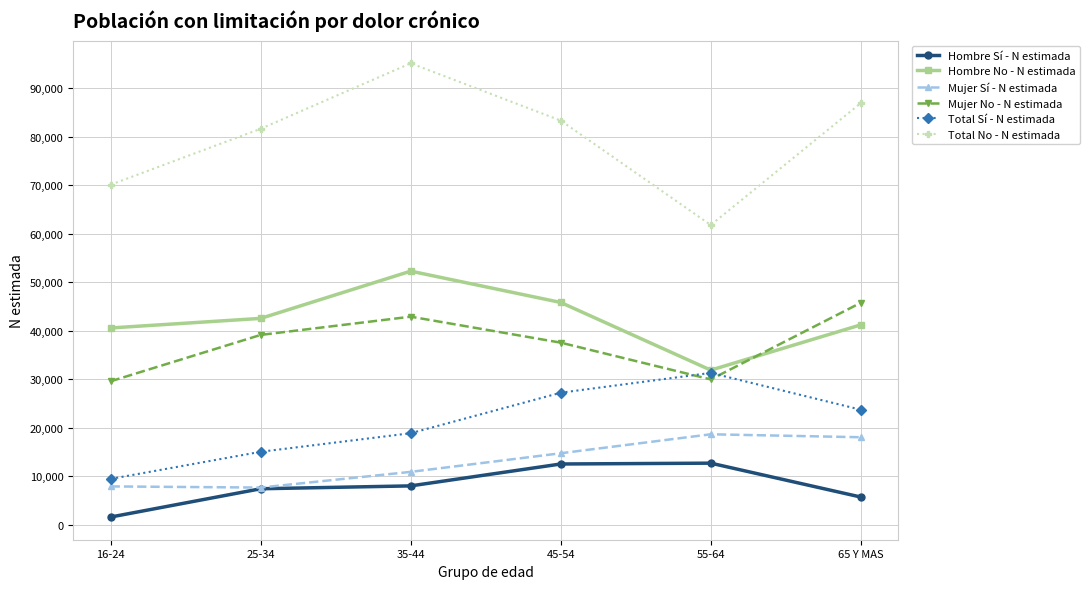

The value of Mujer No - N estimada at 55-64 is 29916. True or false?

True